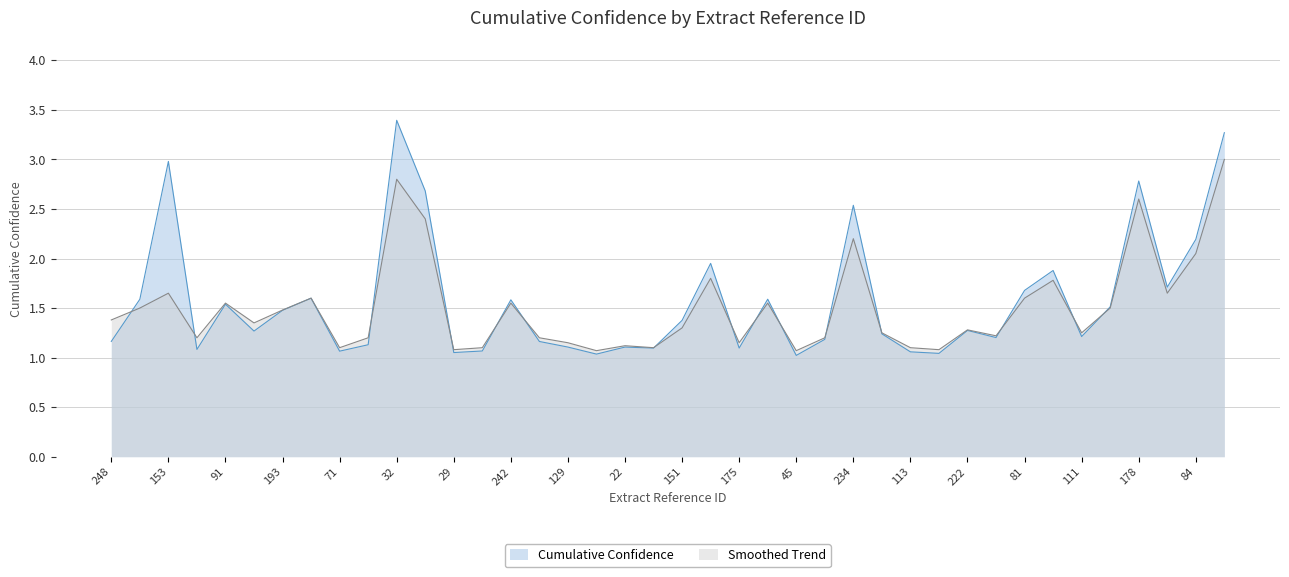

Reading left to right, what are all the values shown in this chart?

Cumulative Confidence: 1.2	1.6	3.0	1.1	1.5	1.3	1.5	1.6	1.1	1.1	3.4	2.7	1.1	1.1	1.6	1.2	1.1	1.0	1.1	1.1	1.4	2.0	1.1	1.6	1.0	1.2	2.5	1.2	1.1	1.0	1.3	1.2	1.7	1.9	1.2	1.5	2.8	1.7	2.2	3.3
Smoothed Trend: 1.4	1.5	1.6	1.2	1.6	1.4	1.5	1.6	1.1	1.2	2.8	2.4	1.1	1.1	1.6	1.2	1.1	1.1	1.1	1.1	1.3	1.8	1.1	1.6	1.1	1.2	2.2	1.2	1.1	1.1	1.3	1.2	1.6	1.8	1.2	1.5	2.6	1.6	2.0	3.0